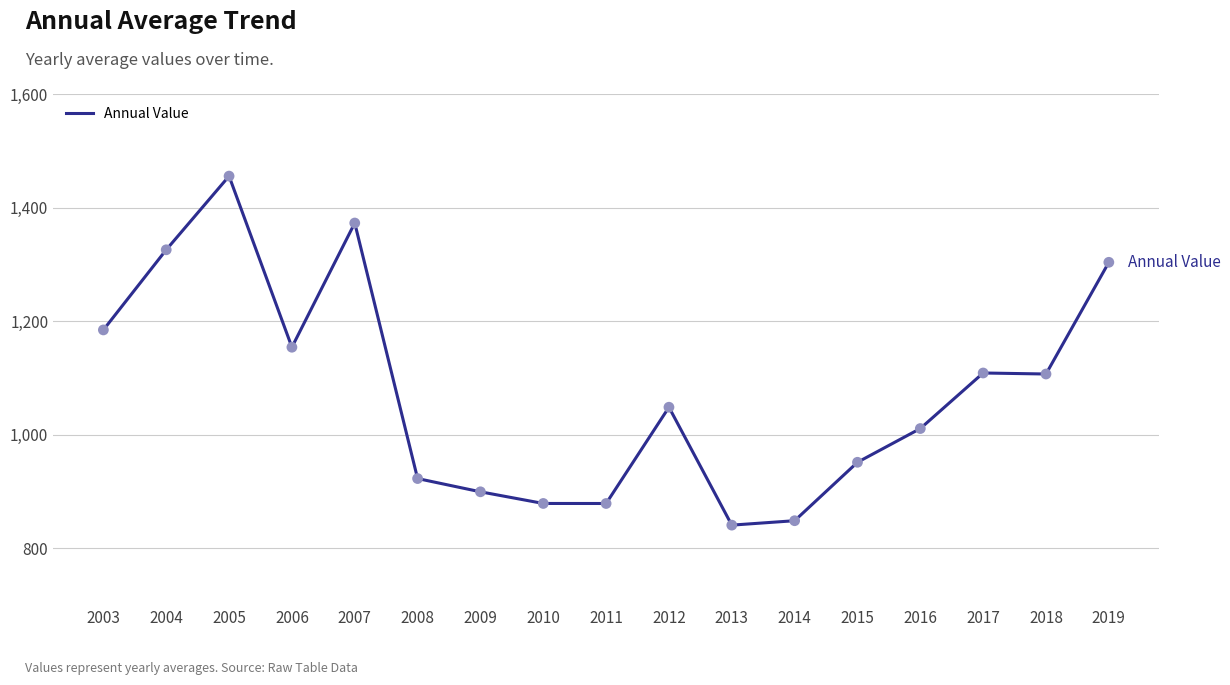

What is the ratio of the value at 2015 to the value at 2014?

1.1